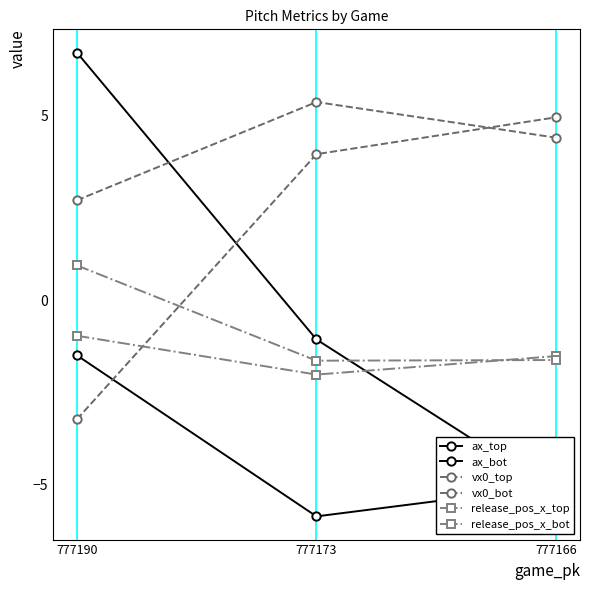

The vx0_bot series shows 4.0 at 777173. True or false?

True